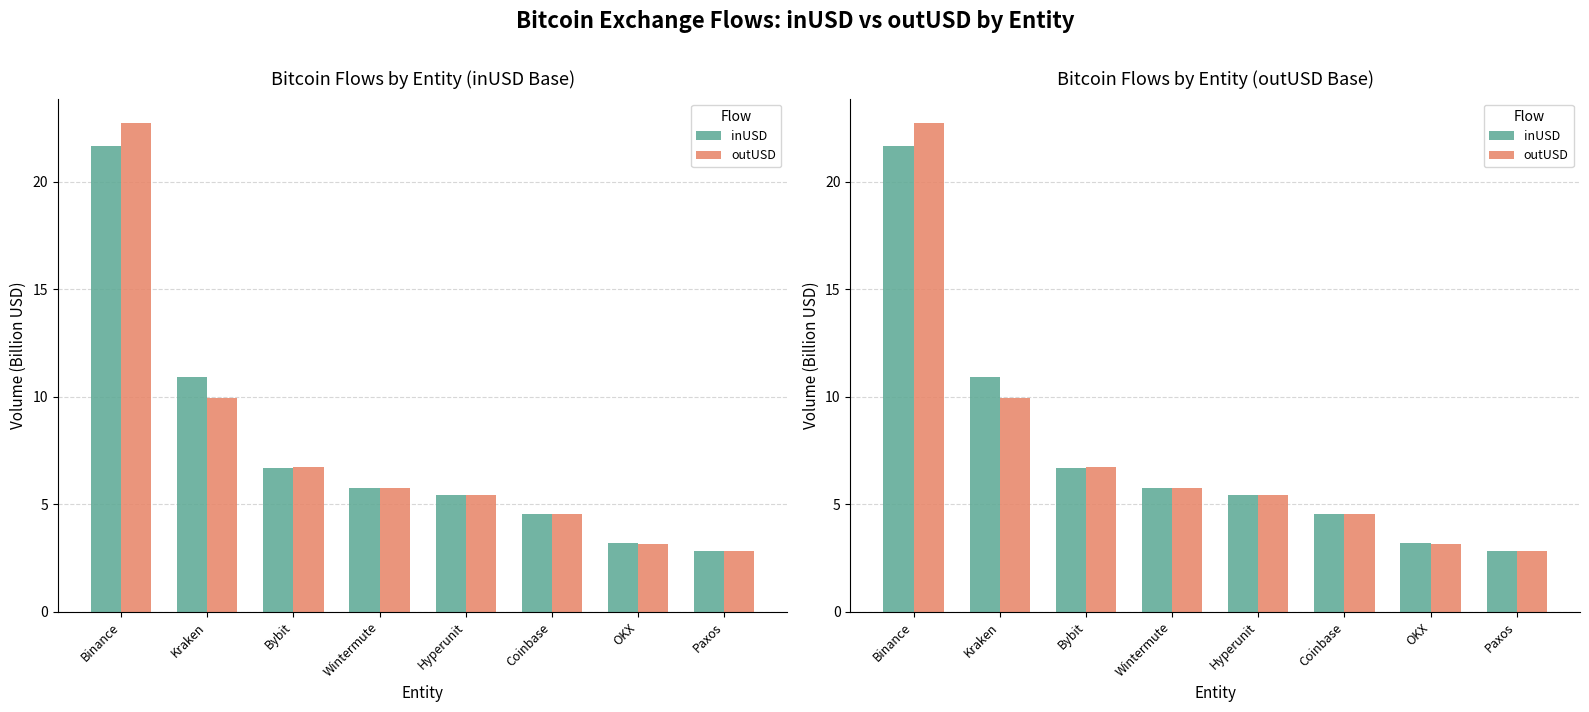

Between Bybit and Hyperunit, which series saw the biggest shift?

outUSD